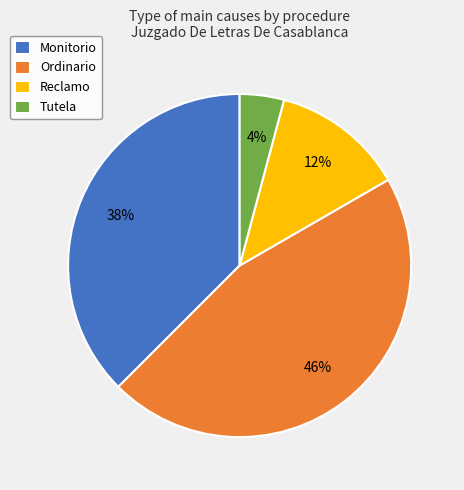

To the nearest percent, what is the difference between the Tutela and Reclamo slice percentages?

8%